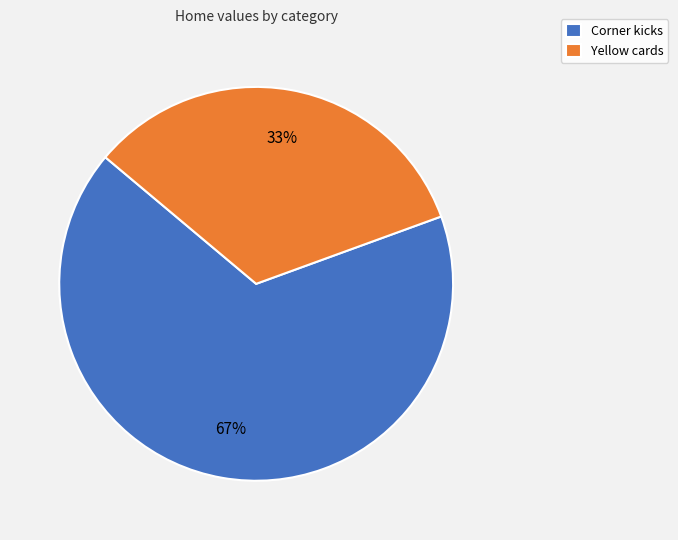

Count the number of slices in the pie.

2